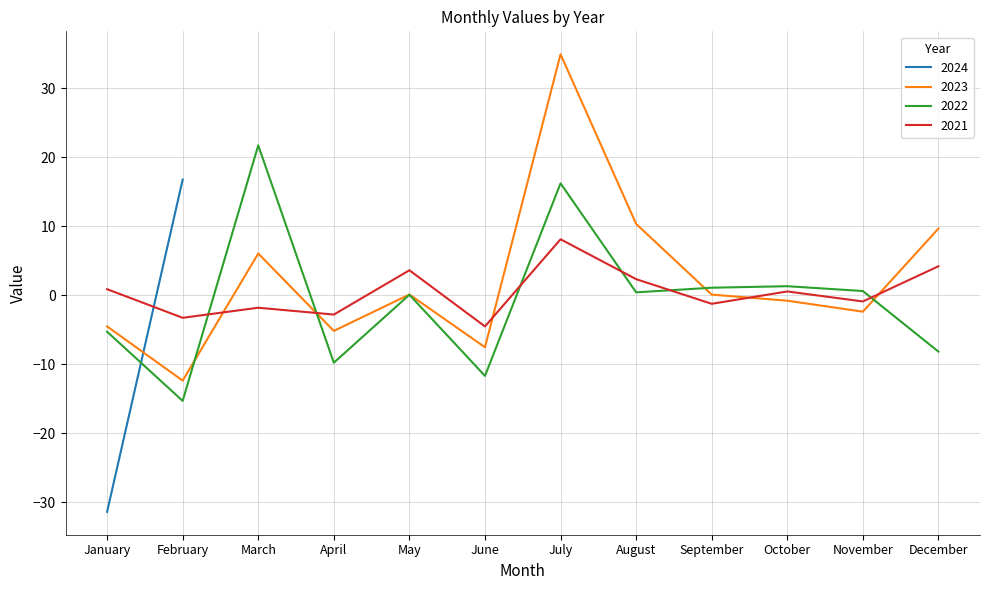

What is the maximum value for 2023?

34.9